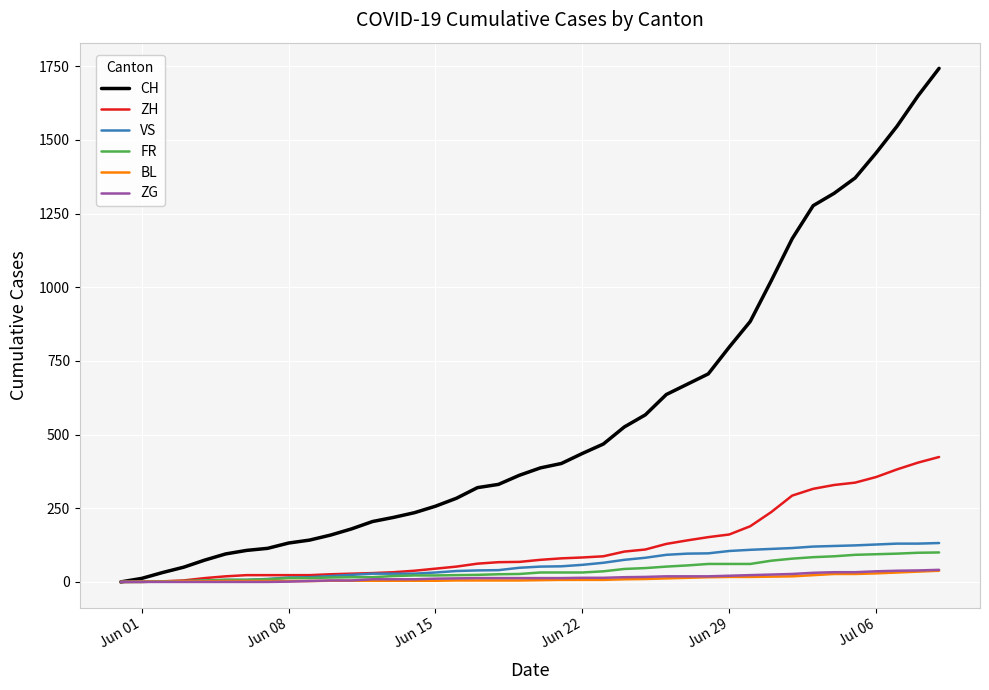

Which series has the widest spread of values?

CH